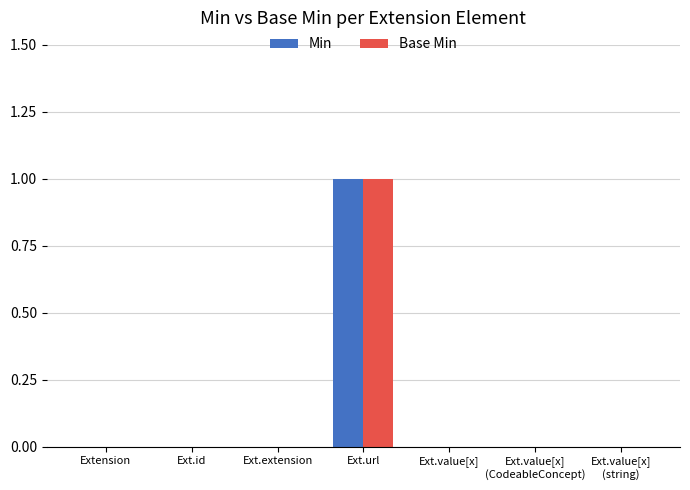

Is the value of Base Min at Ext.url greater than the value of Min at Extension?

Yes